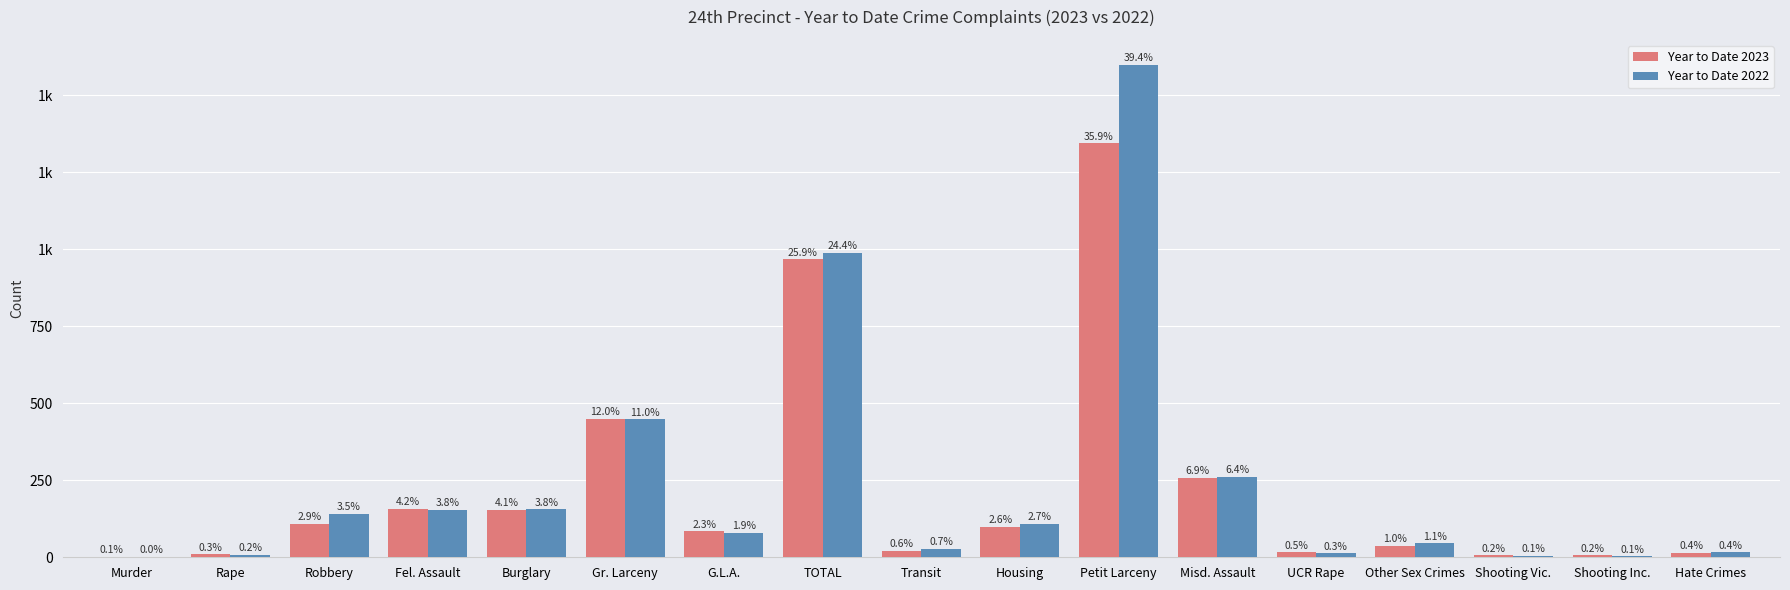

What is the difference between the Year to Date 2023 values at Fel. Assault and Murder?

156